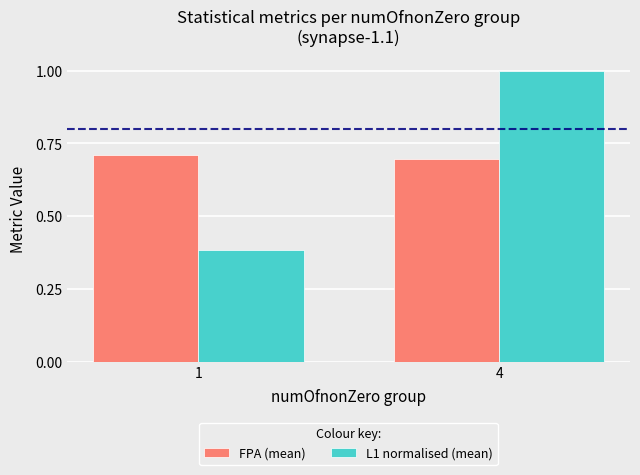

Is the value of FPA (mean) at 4 greater than the value of L1 normalised (mean) at 1?

Yes